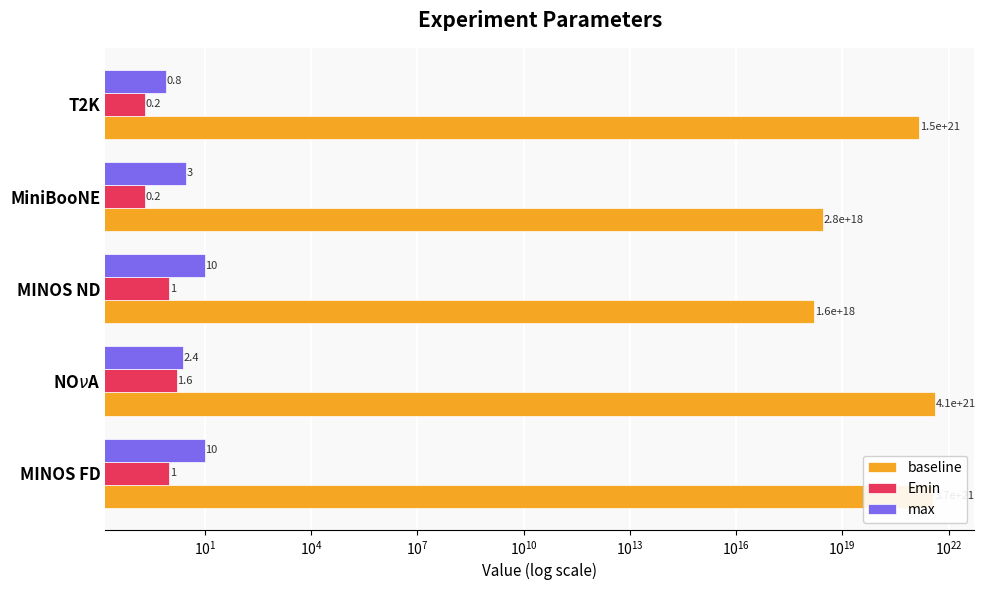

Between MINOS FD and T2K, which series saw the biggest shift?

baseline